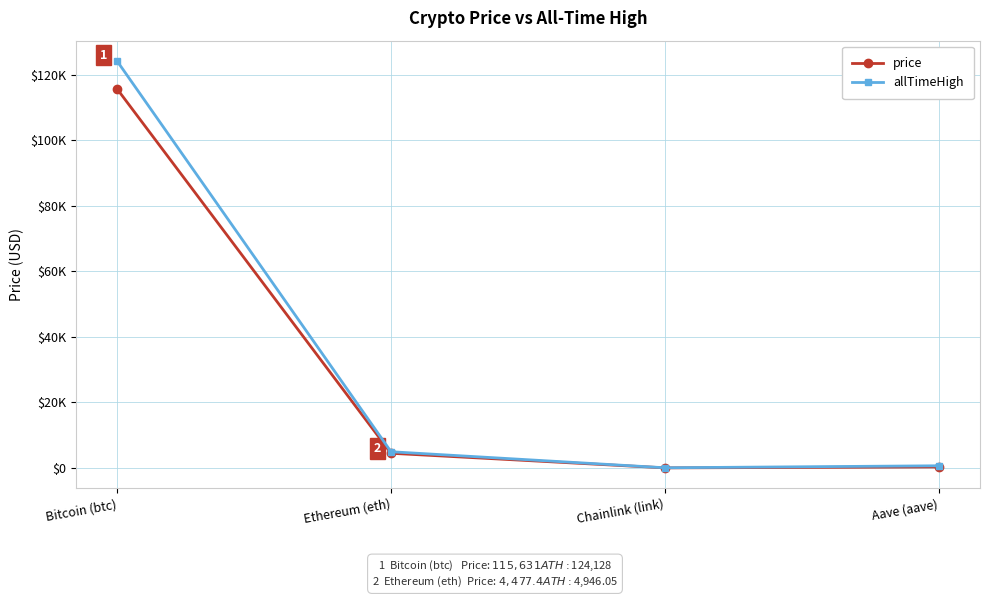

True or false: price and allTimeHigh intersect in this chart.

False